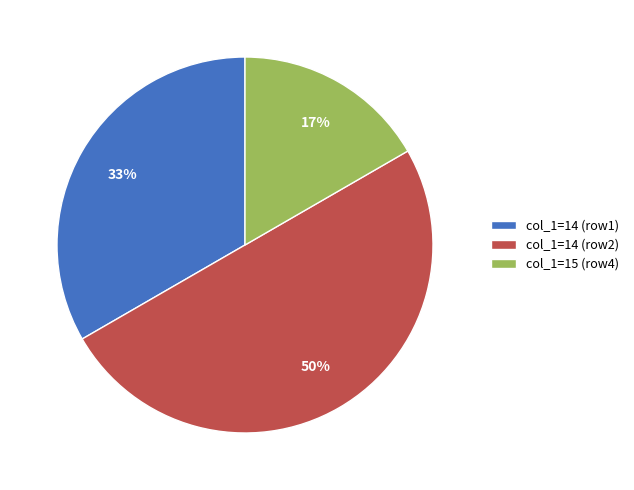

Which category has the smallest portion of the pie?

col_1=15 (row4)